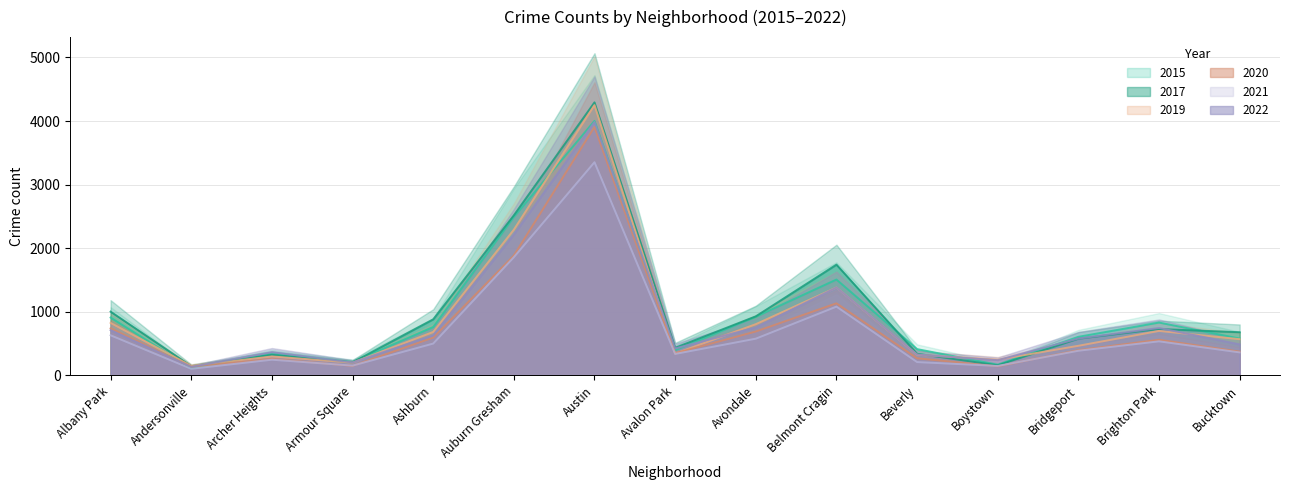

True or false: 2020 and 2017 intersect in this chart.

False